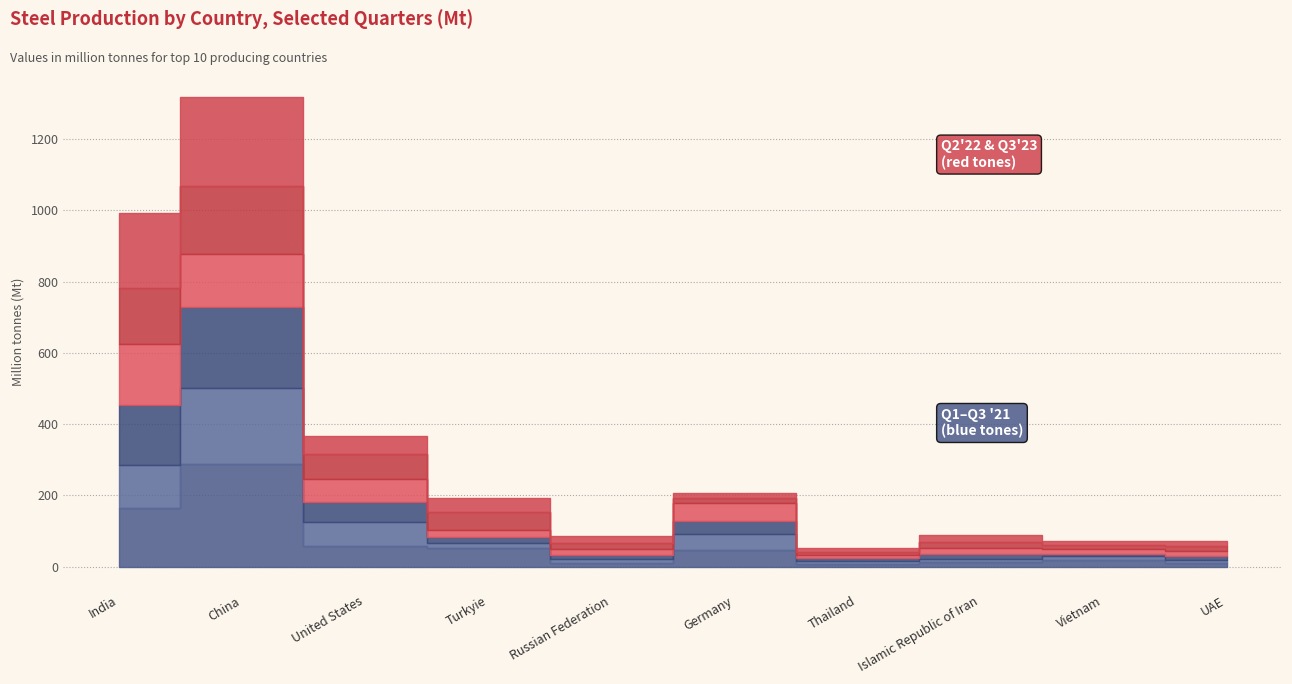

Is the value of Q3'23 at United States greater than the value of Q2'23 at China?

No